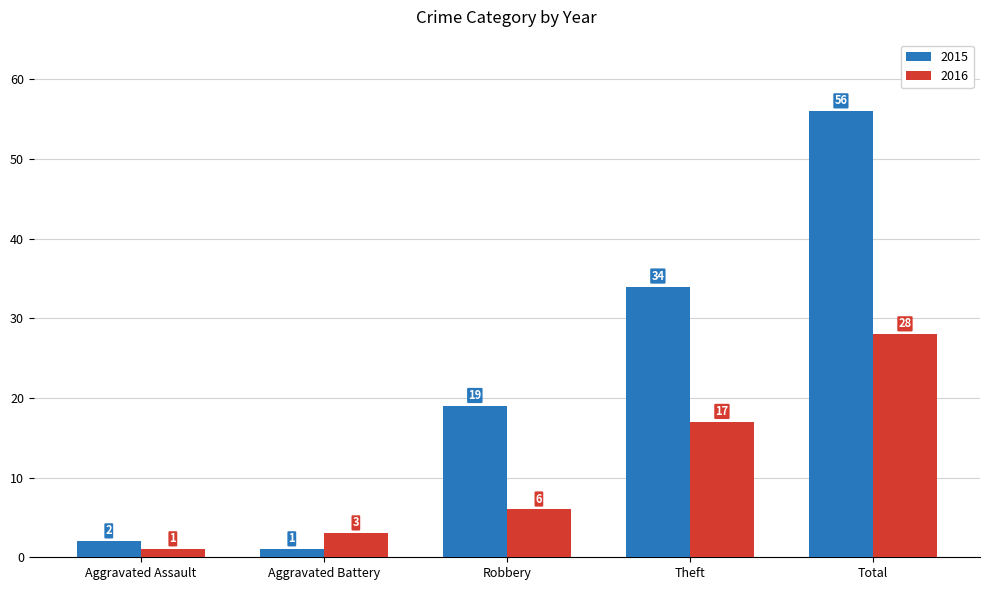

How many groups of bars are there?

5